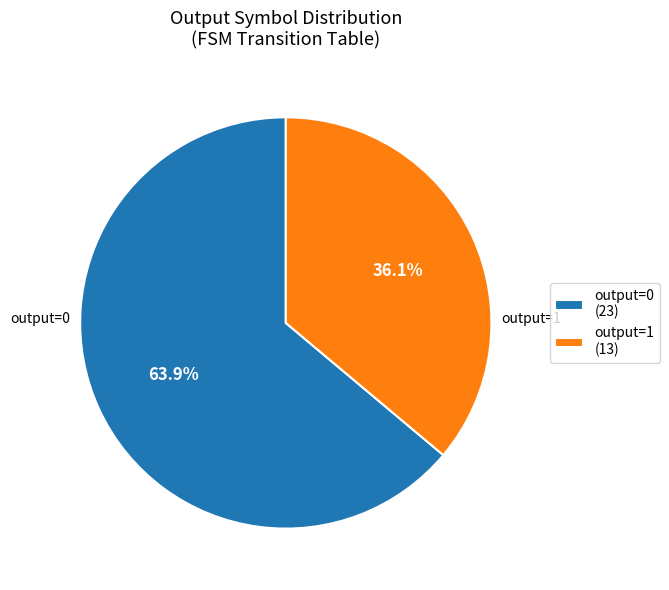

Does output=0 (23) account for over 50% of the chart?

Yes